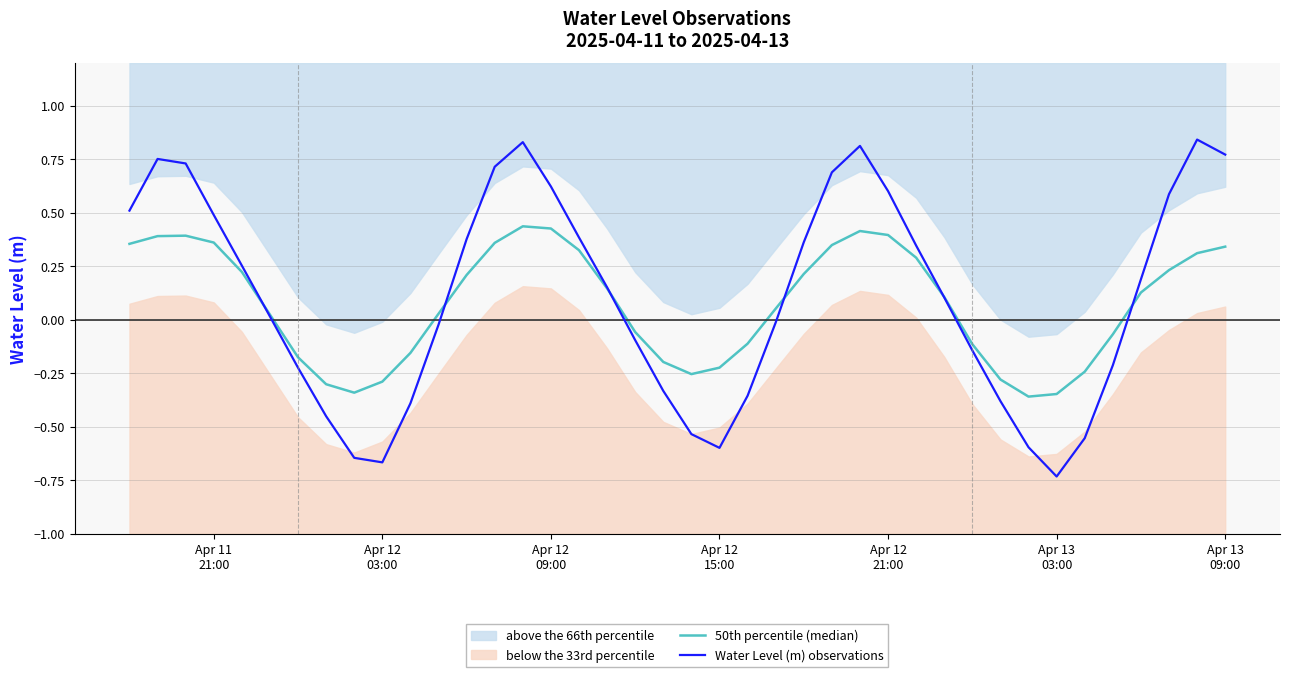

In 50th percentile (median), how many points are higher than both neighbors (excluding endpoints)?

3